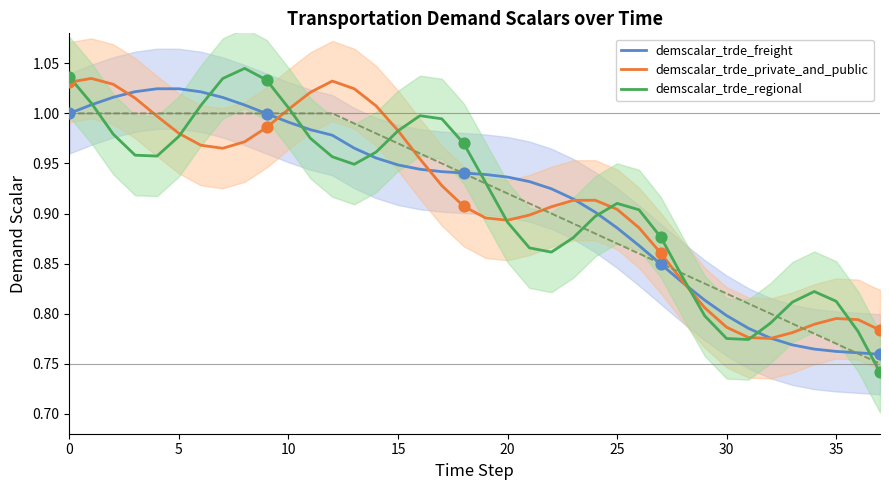

What are all the series names shown in the legend?

demscalar_trde_freight, demscalar_trde_private_and_public, demscalar_trde_regional